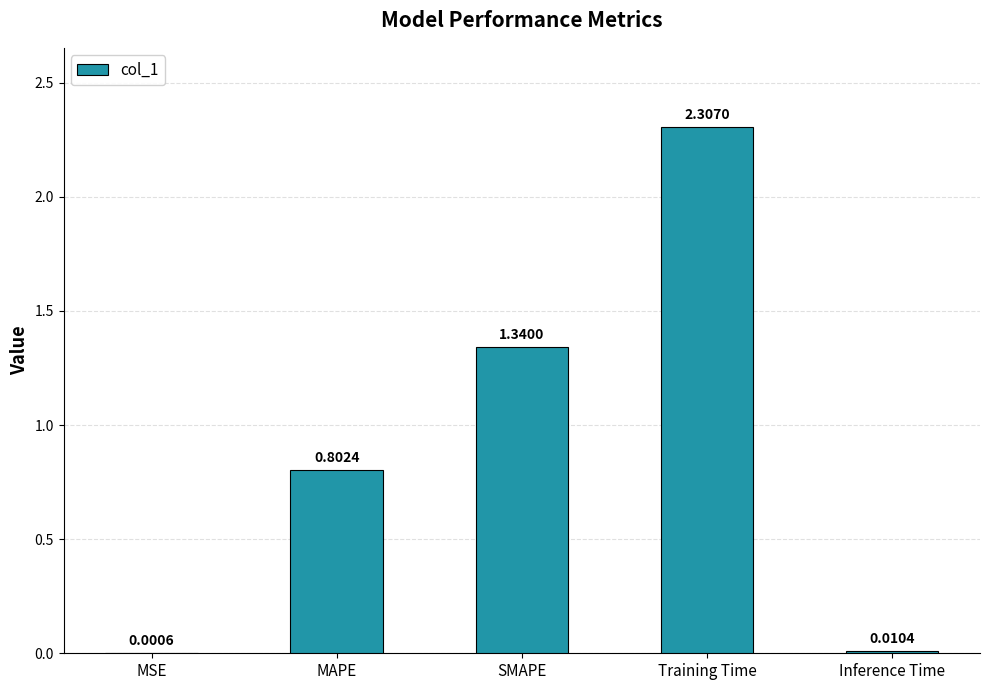

Where is the data nearest to the value 1?

MAPE